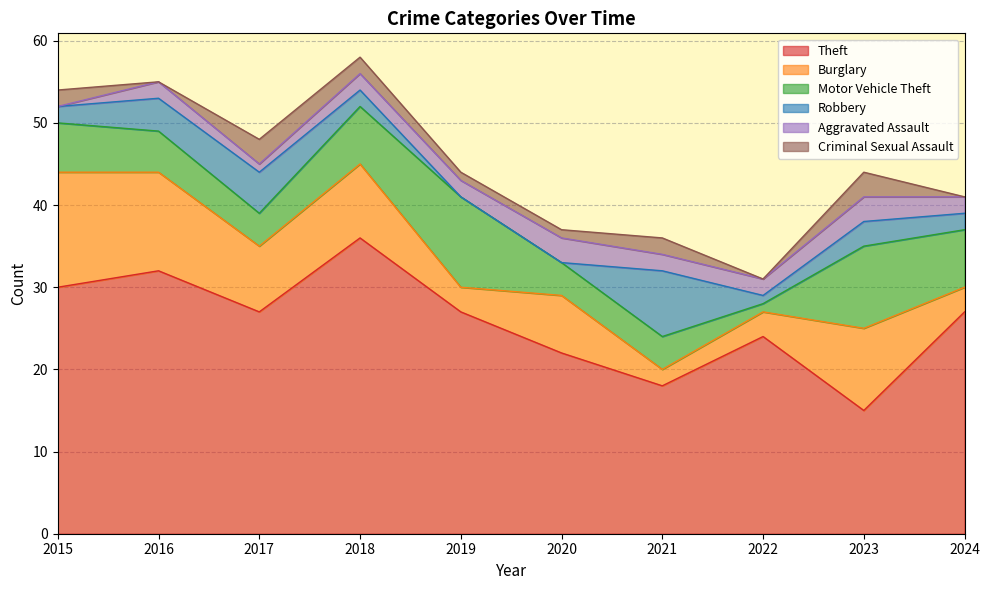

At which label does Theft reach its peak?

2018